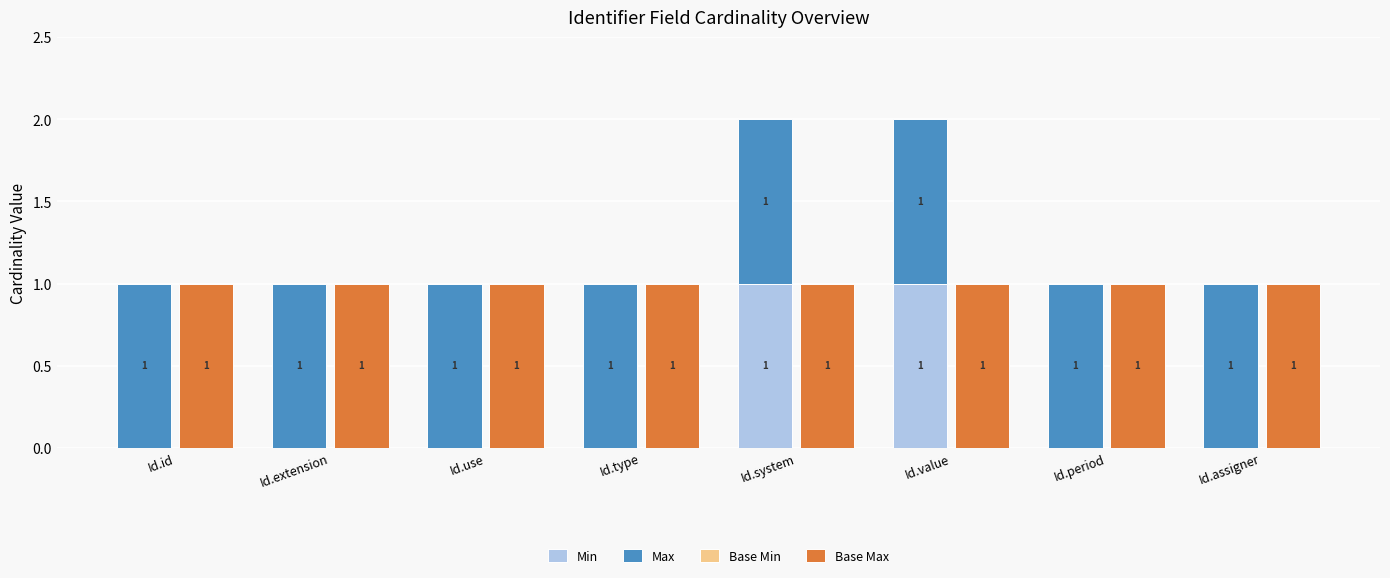

True or false: Max has a value of 1 at Id.id.

True